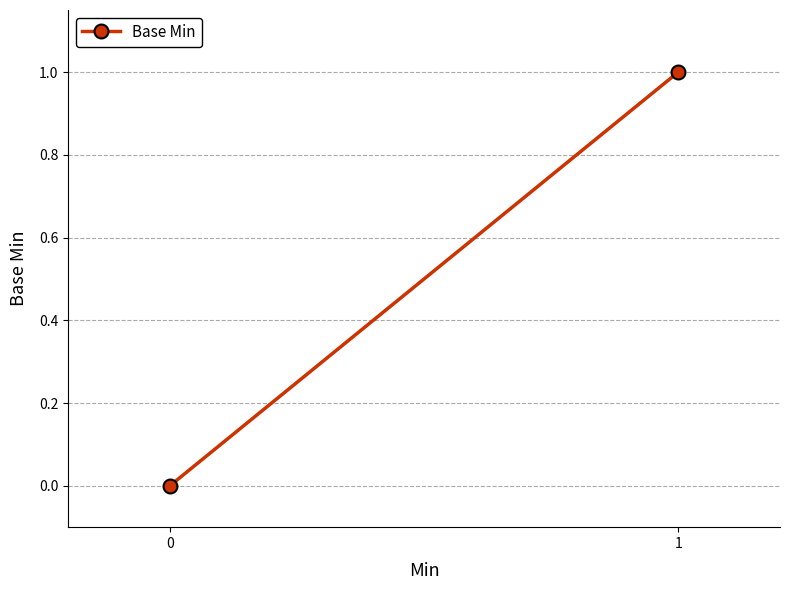

The chart shows a value of 0 at 0. True or false?

True